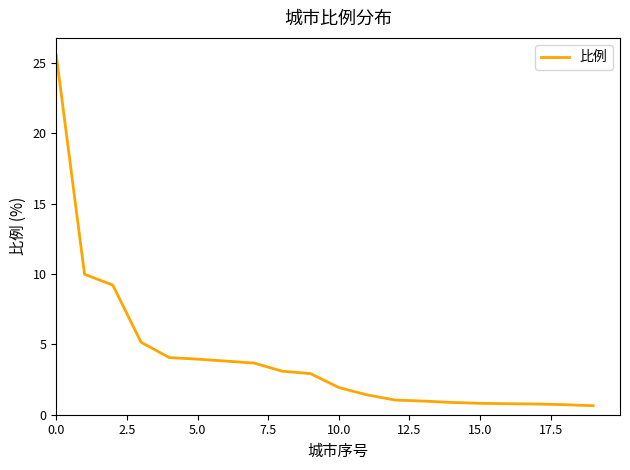

What is the minimum value shown in the chart?

0.6